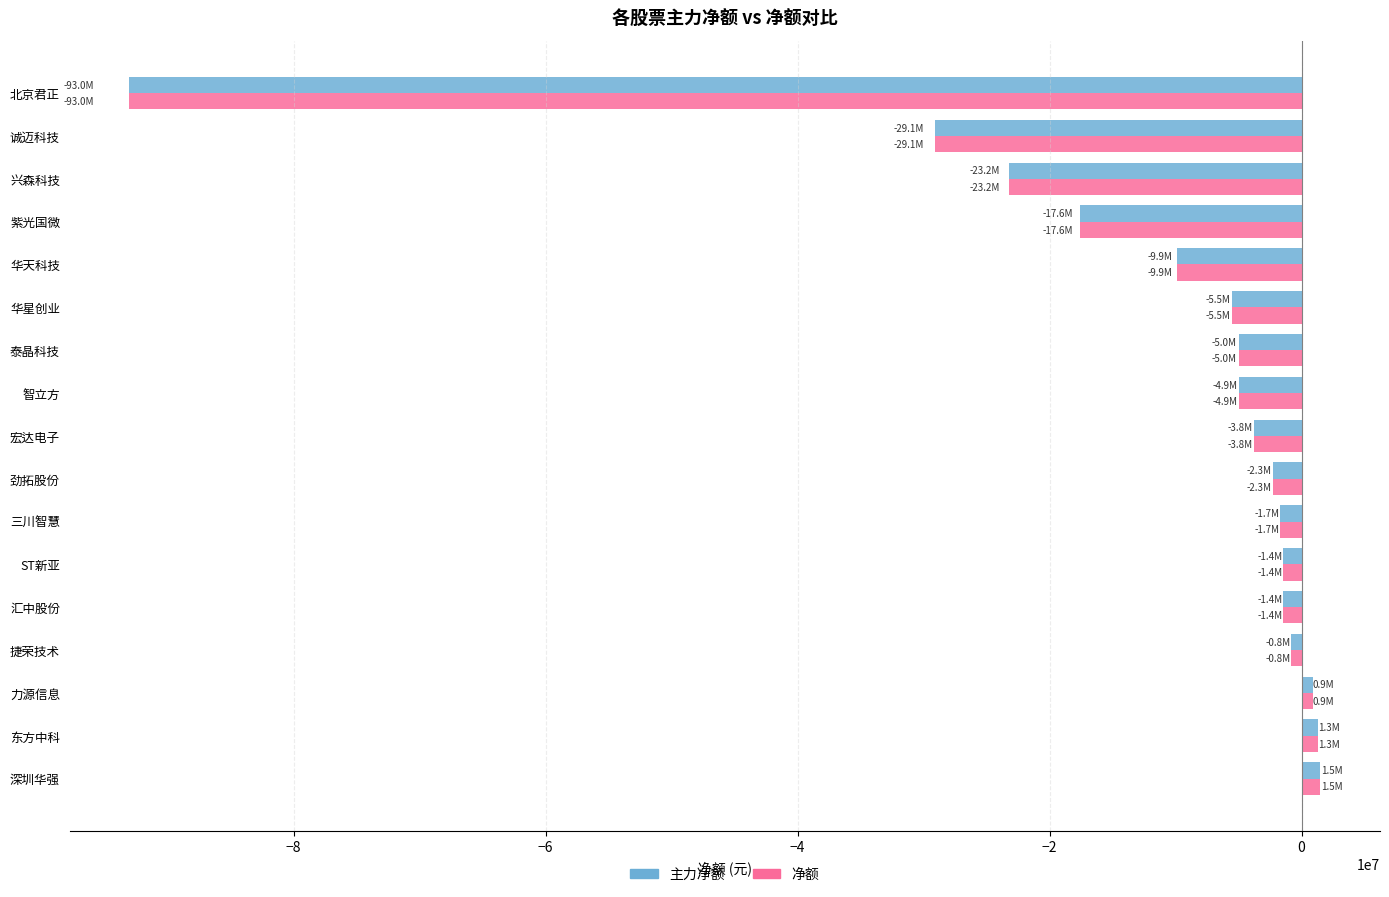

Is it true that 主力净额 equals -4926611 at 智立方?

True